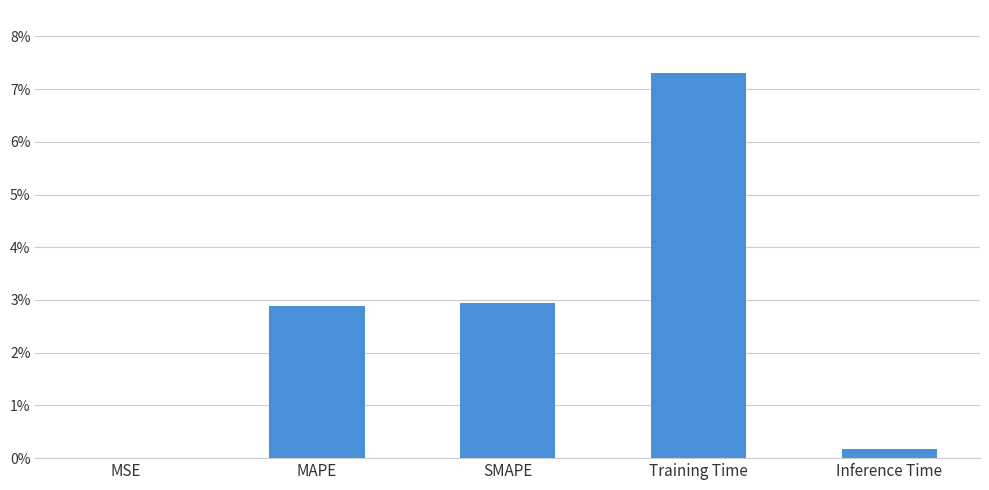

Are the bars horizontal?

No